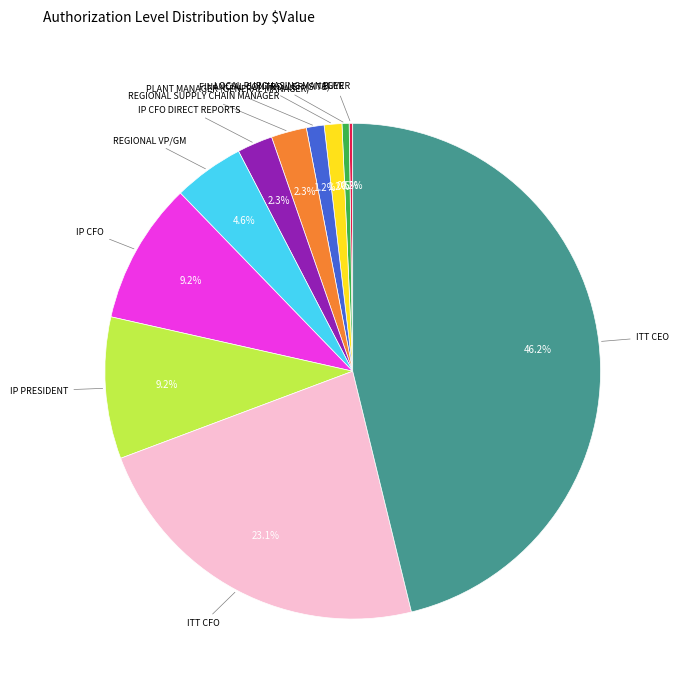

Is there any slice that represents more than half of the pie?

No